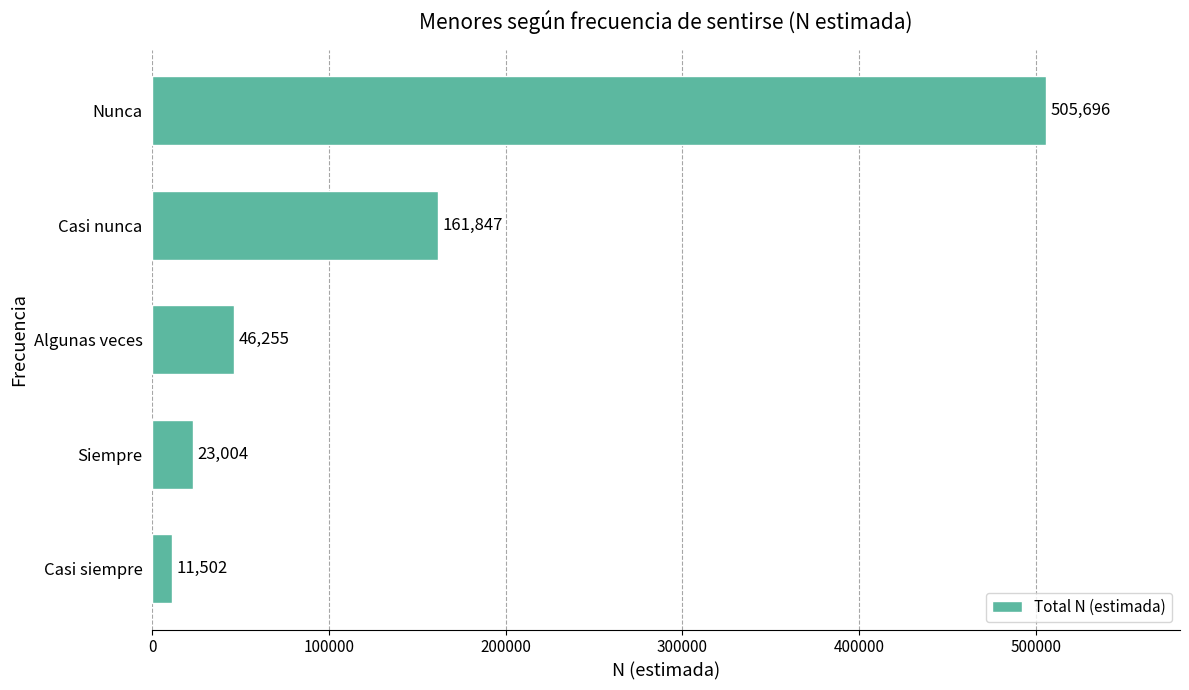

True or false: the data shows 161847 at Casi nunca.

True